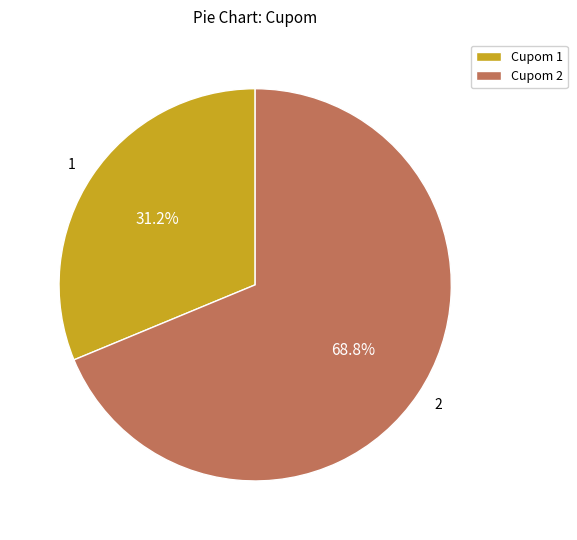

Approximately how many times larger is the value at 1 compared to 2?

0.5